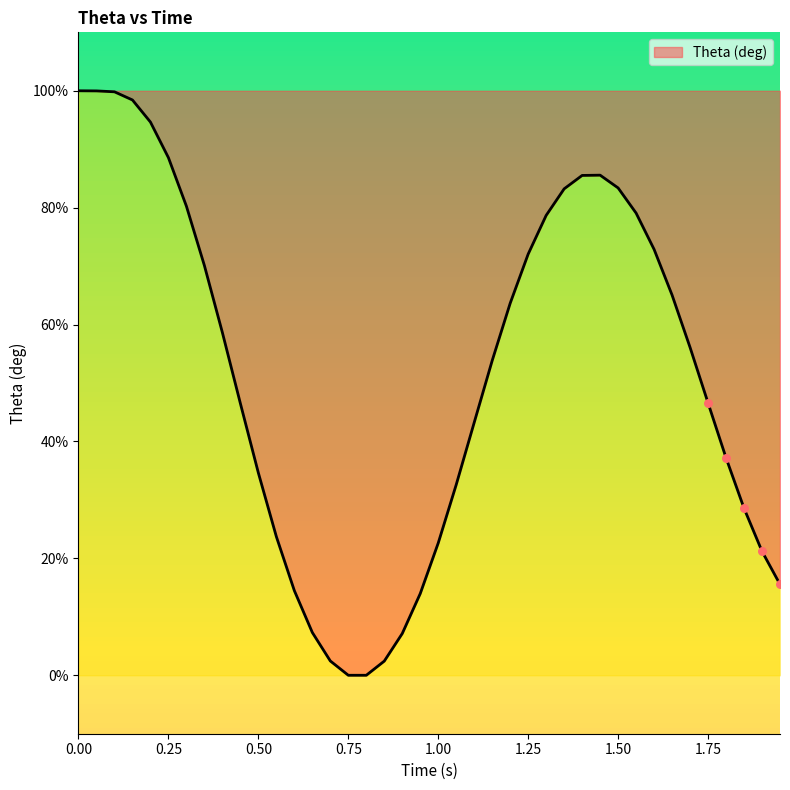

What is the difference between the maximum and minimum values?

100.0